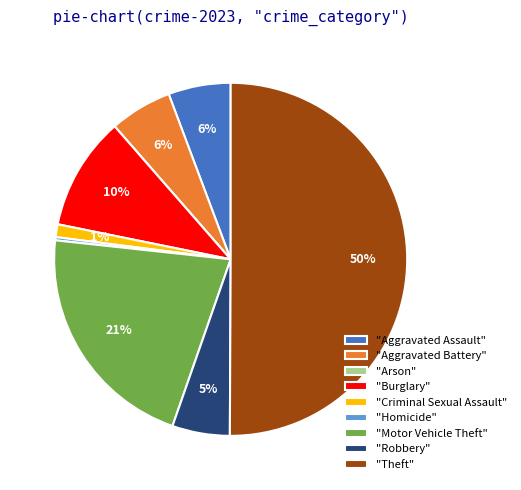

Does "Homicide" represent more than half of the total?

No